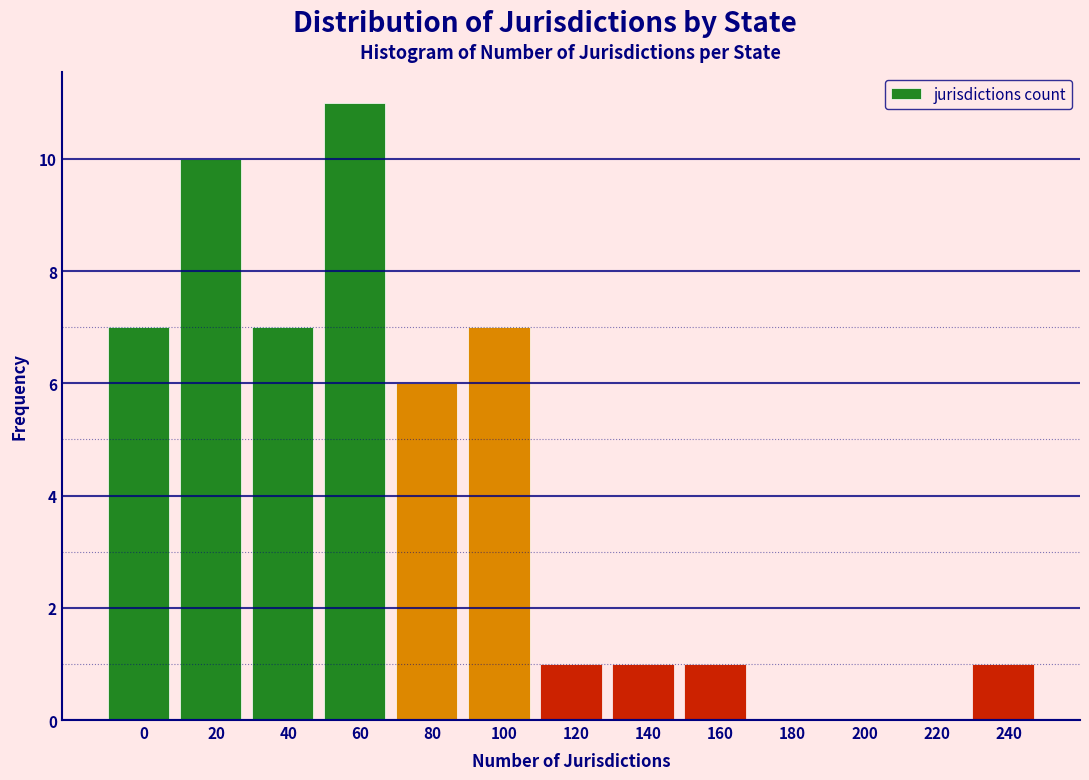

Reading left to right, what are all the values shown in this chart?

0=7	20=10	40=7	60=11	80=6	100=7	120=1	140=1	160=1	180=0	200=0	220=0	240=1